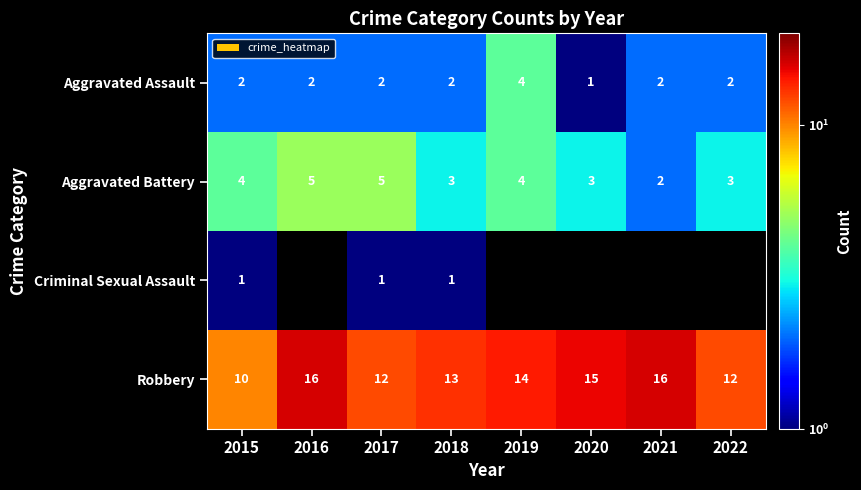

True or false: Aggravated Battery has a value of 3 at 2021.

False